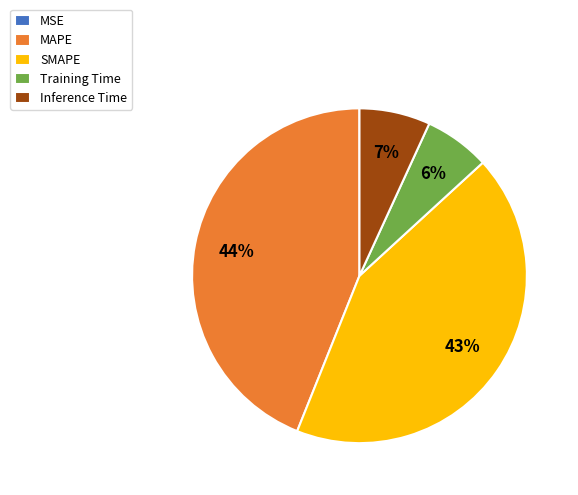

To the nearest percent, what is the difference between the largest and smallest slice percentages?

44%